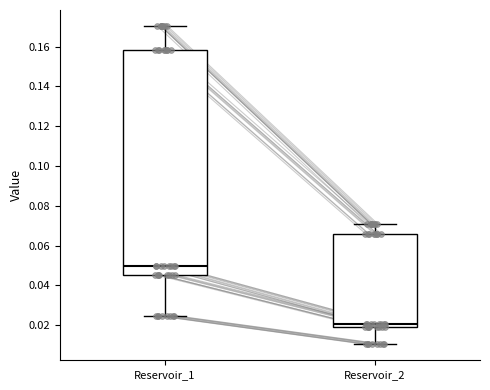

Where is the lower edge of the box for Reservoir_2 on the y-axis? The values are not printed on the chart, so give them approximately, as read against the axis.

0.018